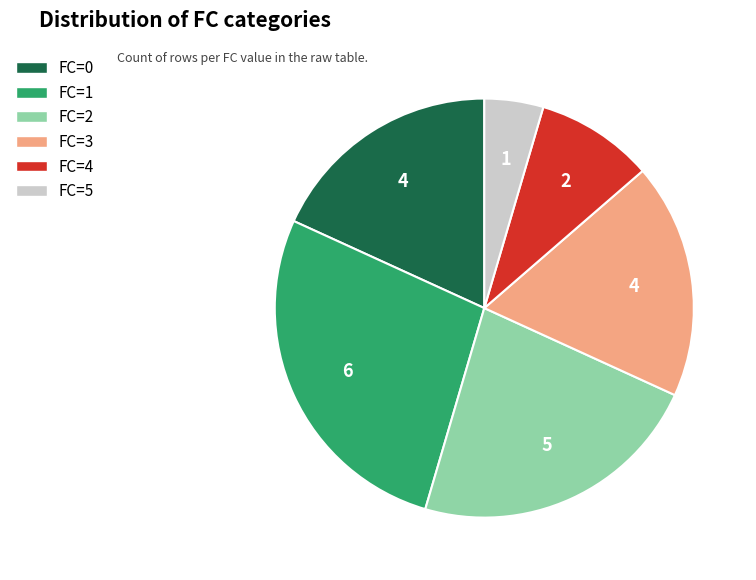

True or false: FC=5 accounts for 5% of the total.

True